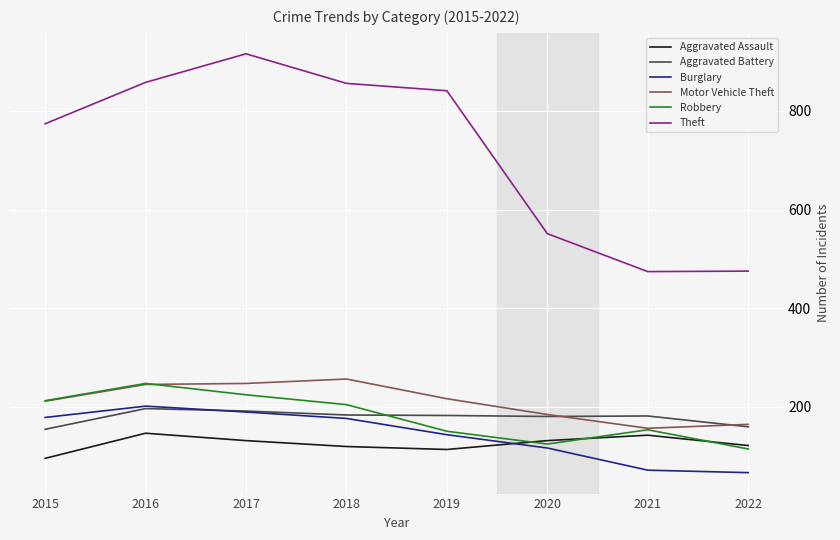

At which category does Robbery reach its first local valley?

2020